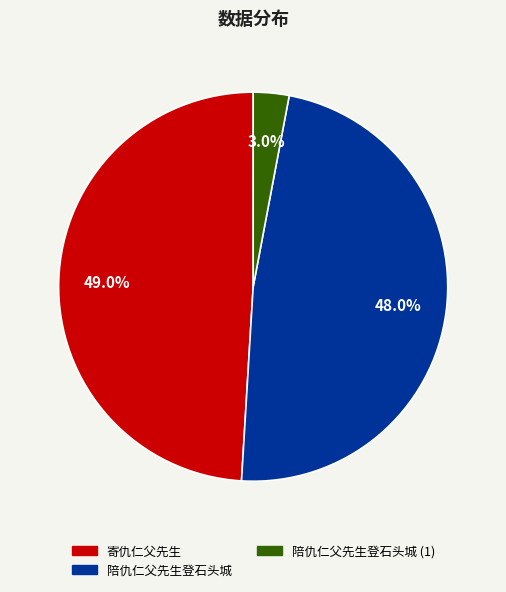

Is there a majority slice in this chart?

No